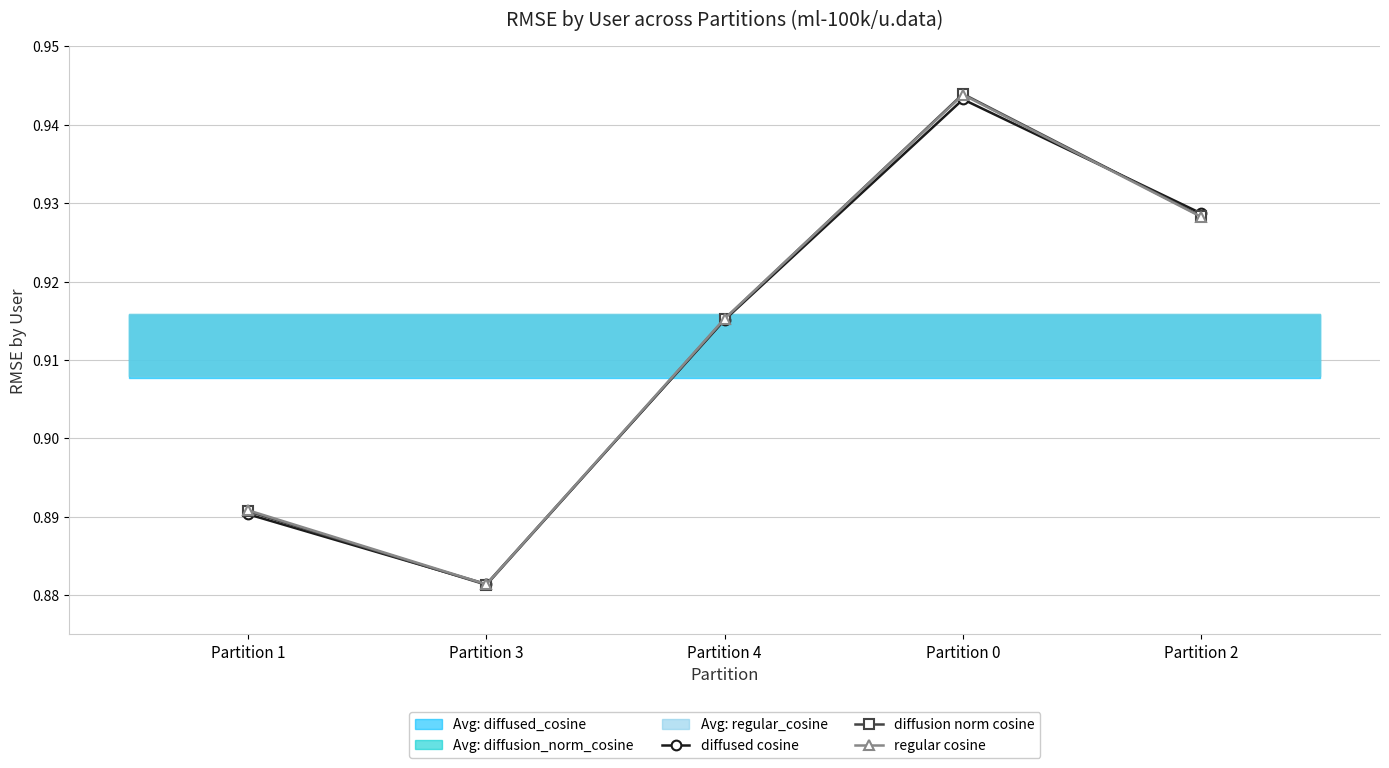

Which series has the largest total across all categories?

regular cosine